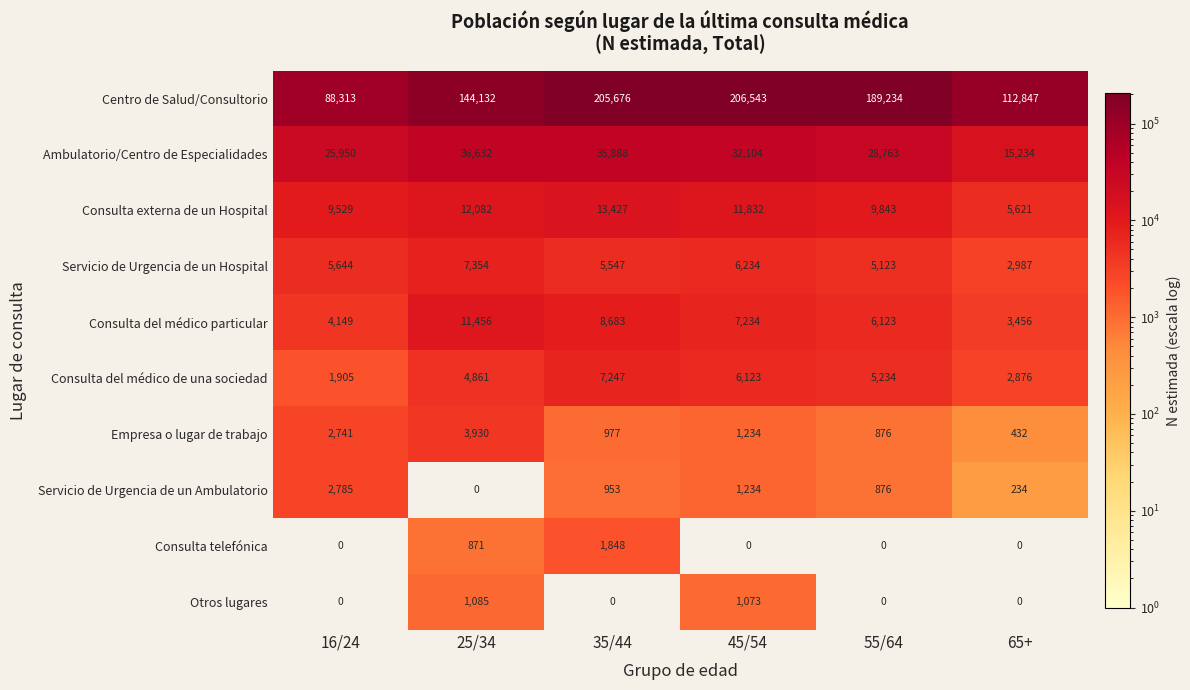

Which category has the highest value in the Empresa o lugar de trabajo series?

25/34